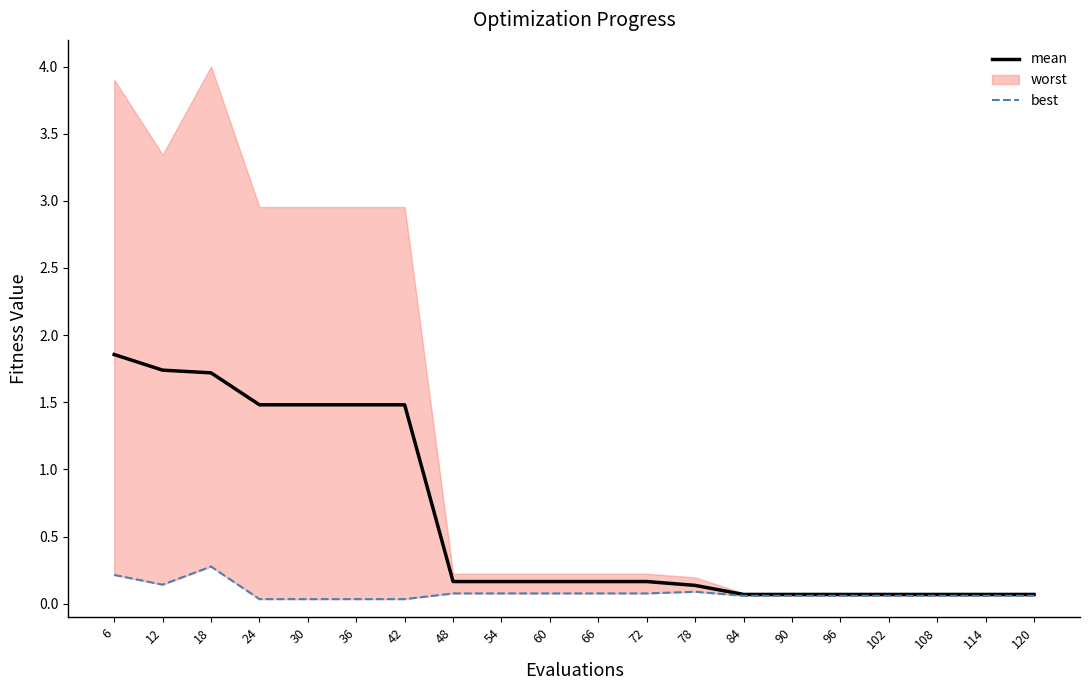

At how many categories does at least one series exceed 0?

20